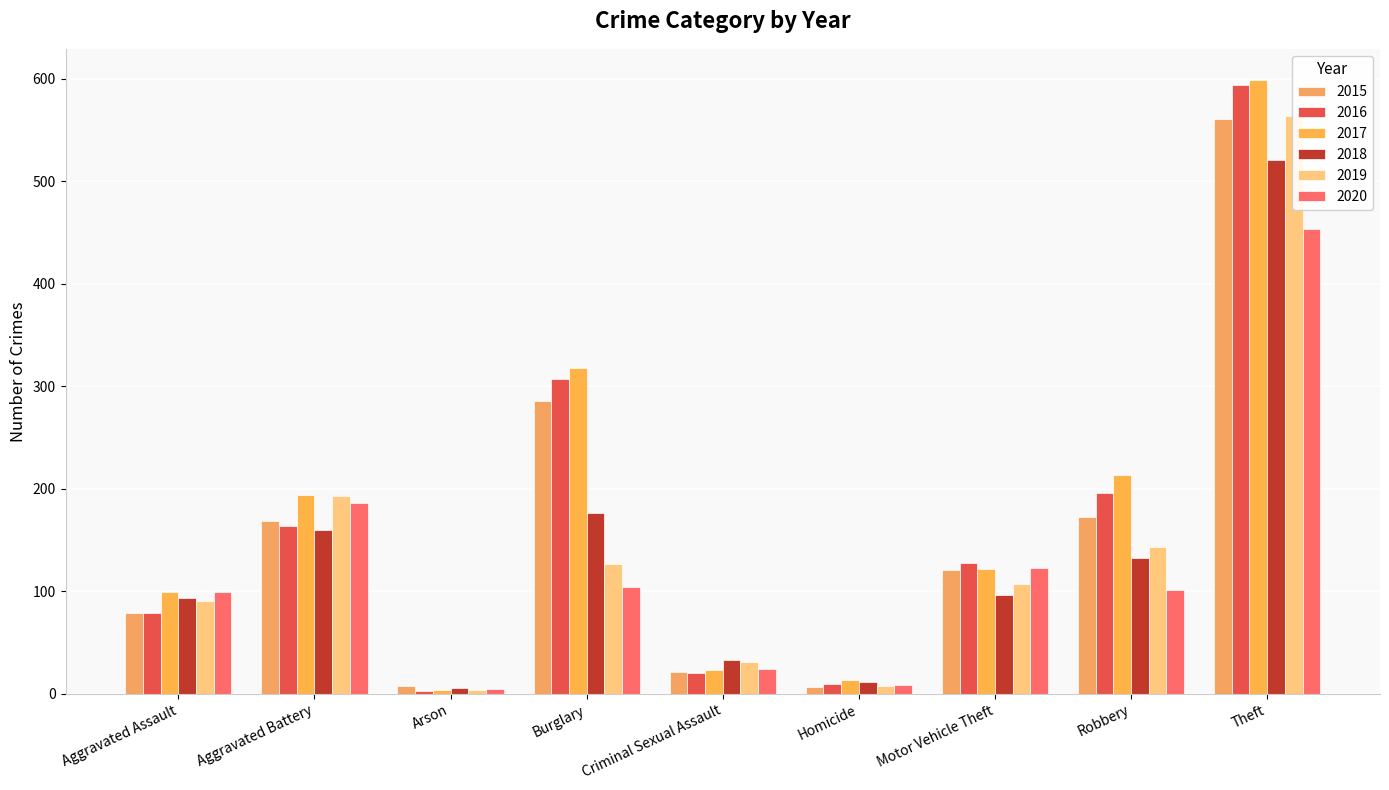

Between Arson and Robbery, which is larger?

Robbery